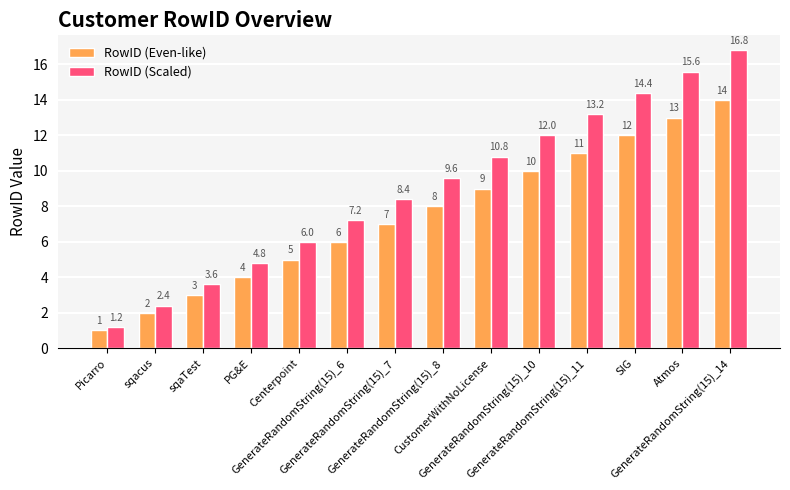

What is the value of the RowID (Even-like) bar at the 7th from the left?

7.0